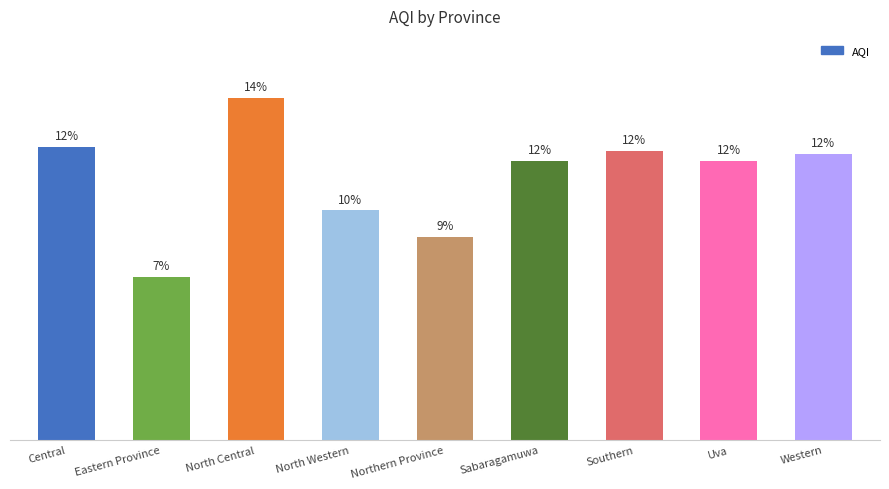

Are the bars horizontal?

No